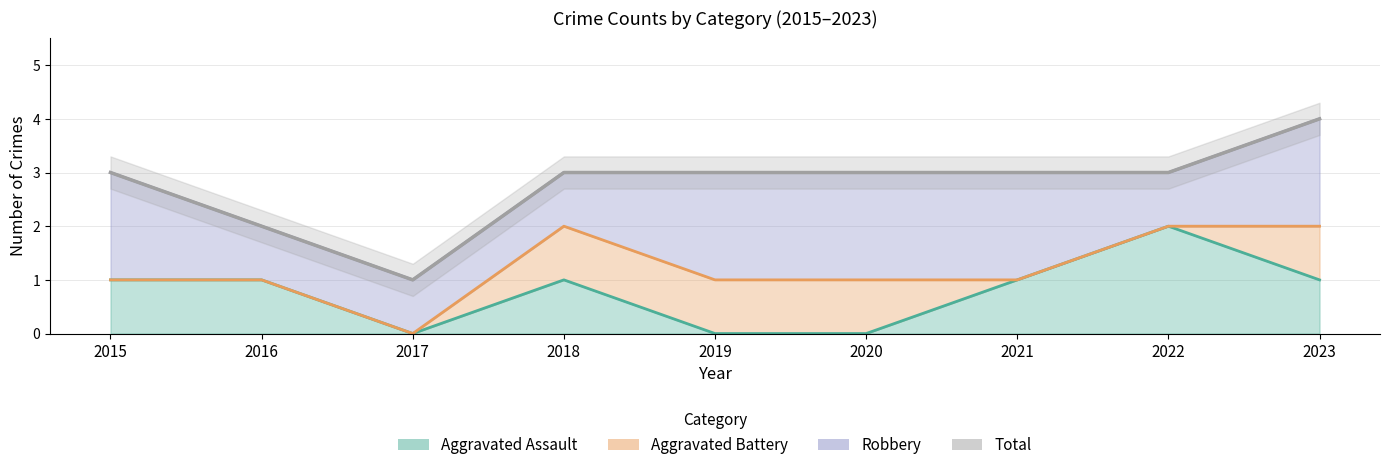

Reading left to right, what are all the values shown in this chart?

2015=3	2016=2	2017=1	2018=3	2019=3	2020=3	2021=3	2022=3	2023=4